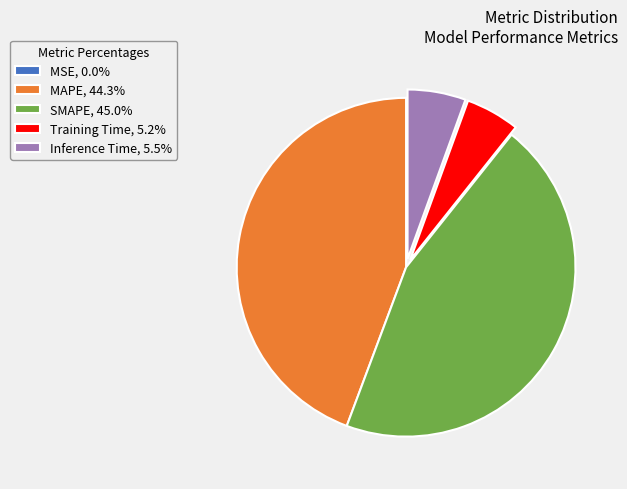

Is there any slice that represents more than half of the pie?

No